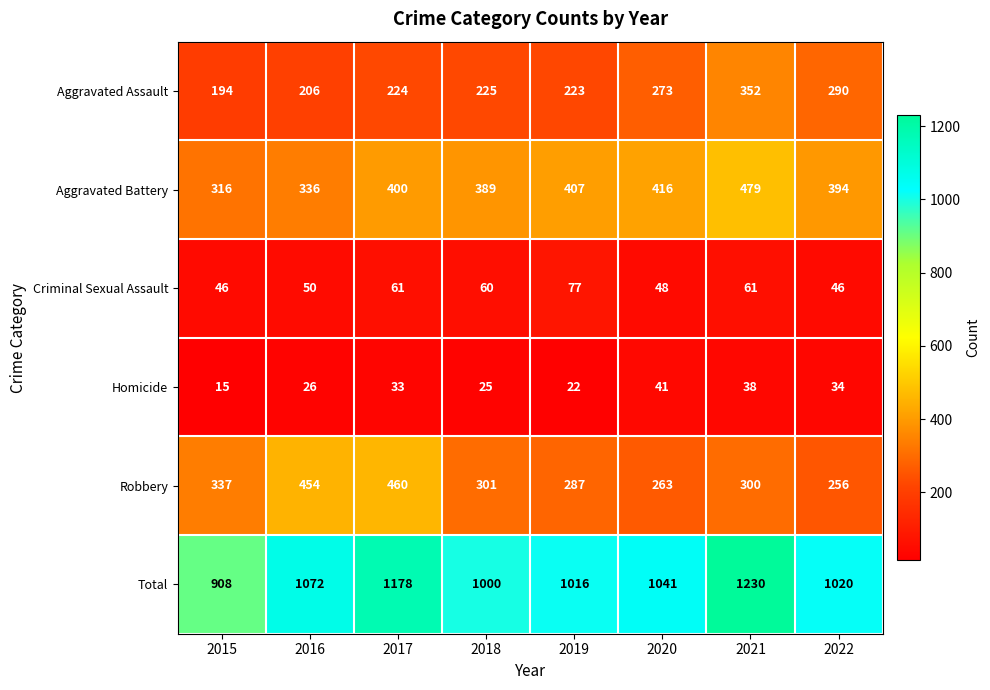

List the series in order of their peak value, highest first.

Total, Aggravated Battery, Robbery, Aggravated Assault, Criminal Sexual Assault, Homicide